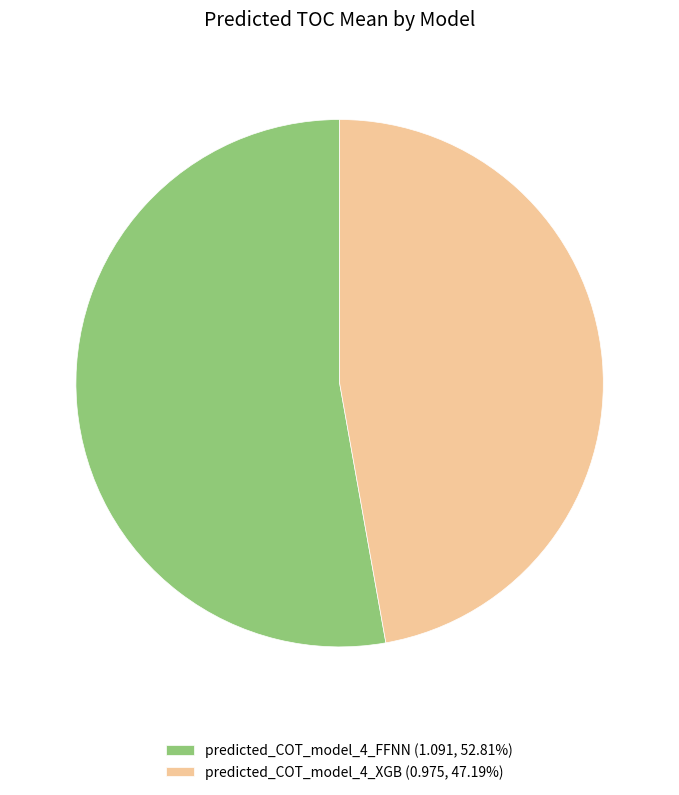

Is it true that predicted_COT_model_4_FFNN is 63% of the pie?

False